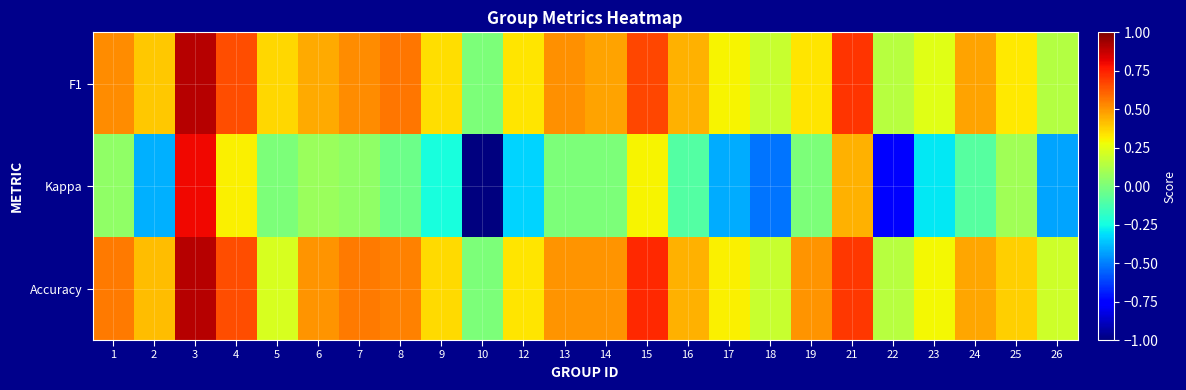

Reading left to right, list all the values displayed in this chart.

F1: 1=0.5	2=0.4	3=0.9	4=0.7	5=0.4	6=0.5	7=0.5	8=0.6	9=0.3	10=0.0	12=0.3	13=0.5	14=0.5	15=0.7	16=0.4	17=0.3	18=0.2	19=0.3	21=0.7	22=0.1	23=0.2	24=0.5	25=0.3	26=0.1
Kappa: 1=0.1	2=-0.4	3=0.8	4=0.3	5=0.0	6=0.1	7=0.1	8=-0.0	9=-0.2	10=-1.0	12=-0.3	13=0.0	14=0.0	15=0.3	16=-0.1	17=-0.4	18=-0.5	19=0.0	21=0.4	22=-0.8	23=-0.3	24=-0.1	25=0.1	26=-0.4
Accuracy: 1=0.6	2=0.4	3=0.9	4=0.7	5=0.2	6=0.5	7=0.6	8=0.5	9=0.4	10=0.0	12=0.3	13=0.5	14=0.5	15=0.7	16=0.4	17=0.3	18=0.2	19=0.5	21=0.7	22=0.1	23=0.3	24=0.5	25=0.4	26=0.2